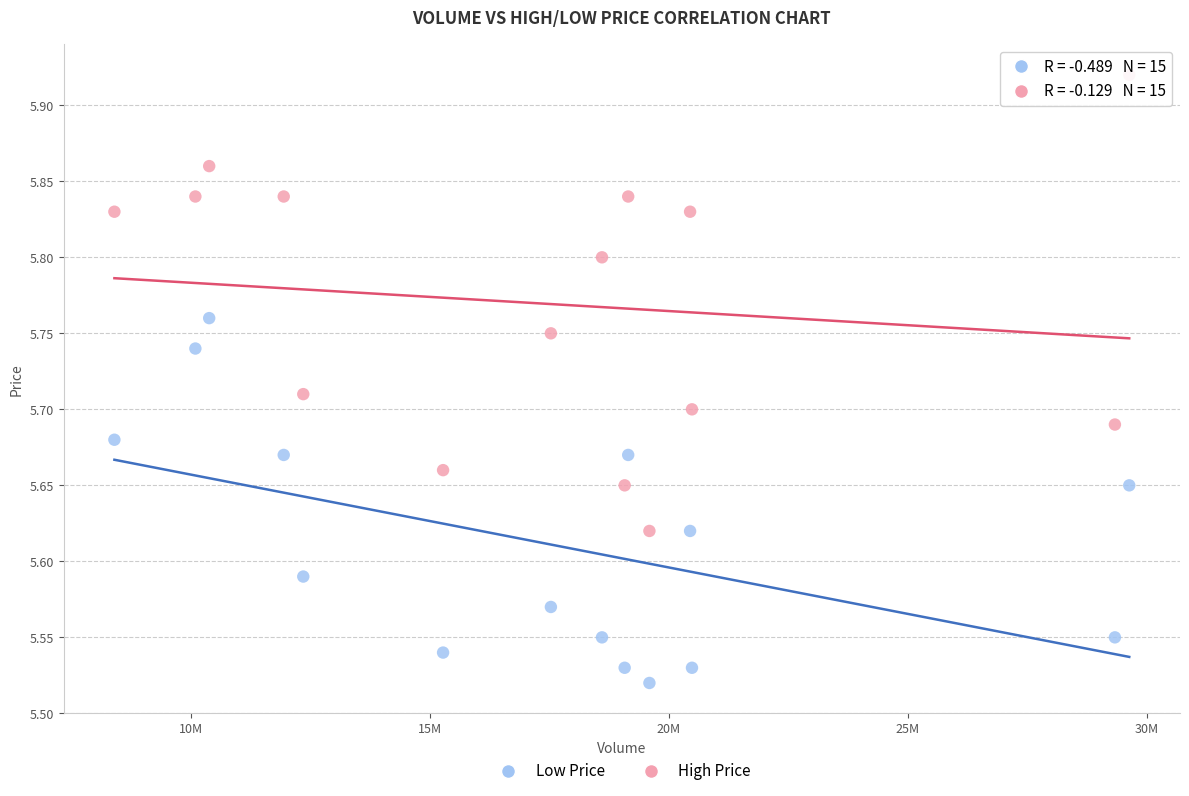

Which series has the widest spread of Y values?

High Price